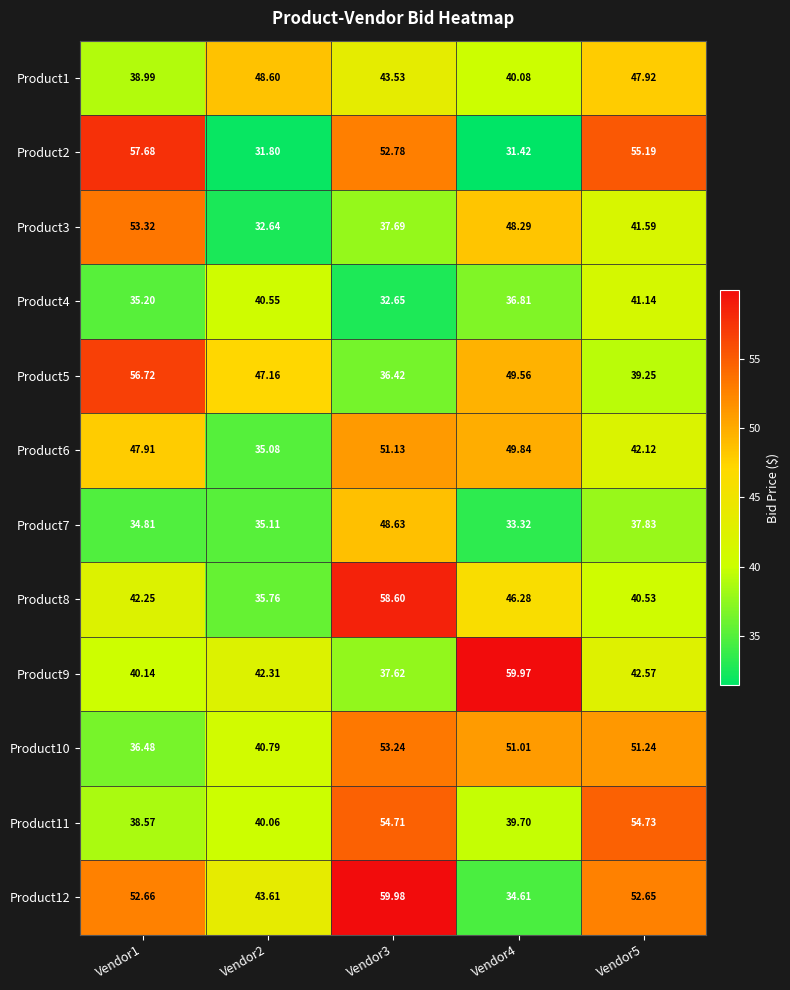

Is the value of Product6 at Vendor5 greater than the value of Product9 at Vendor1?

Yes